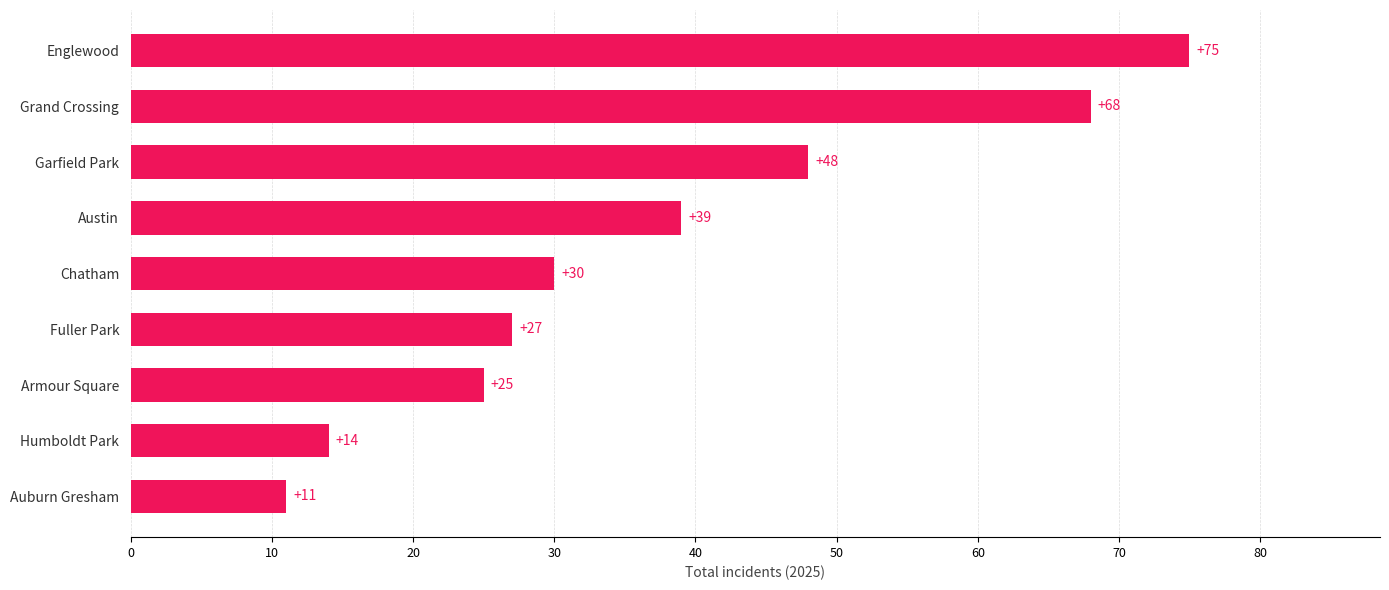

List the labels in order of value, largest first.

Englewood, Grand Crossing, Garfield Park, Austin, Chatham, Fuller Park, Armour Square, Humboldt Park, Auburn Gresham